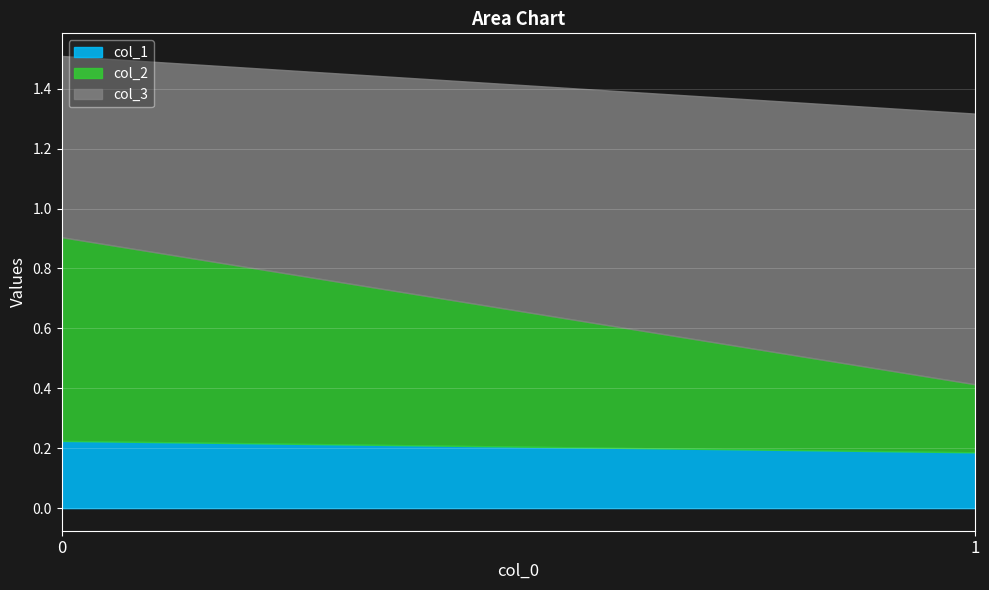

At 0, list the series in order from smallest to largest.

col_1, col_3, col_2